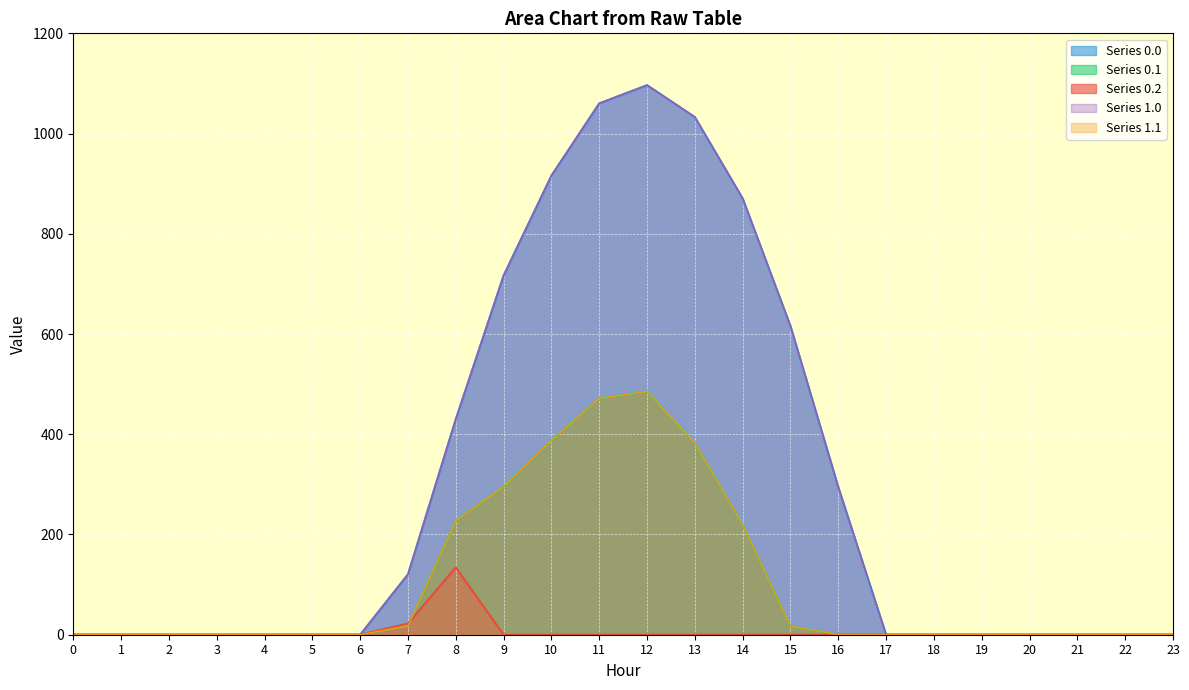

Where is row_0.0 nearest to the value 548?

15